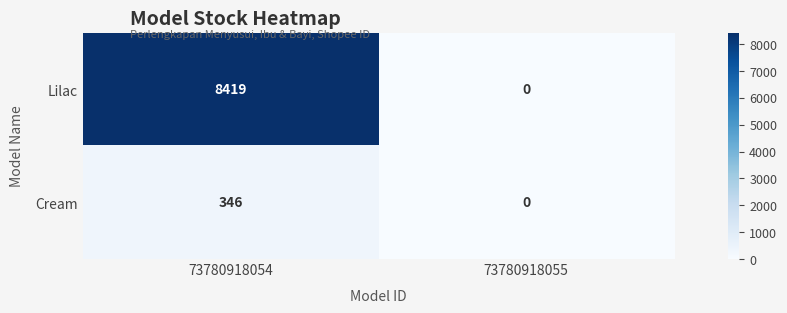

Where is Lilac nearest to the value 4209?

73780918055